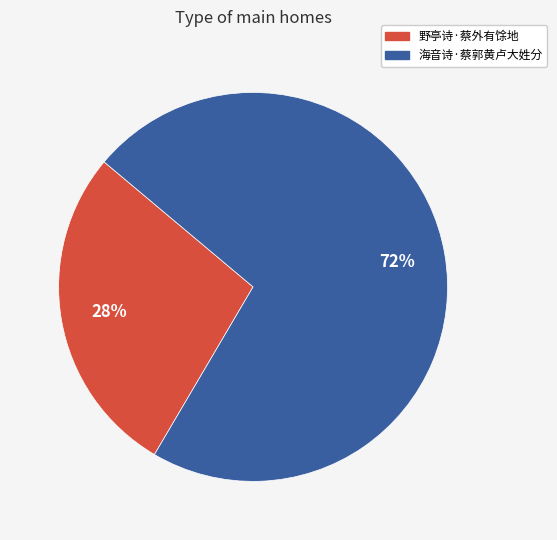

Rank the categories by value from lowest to highest.

野亭诗·蔡外有馀地, 海音诗·蔡郭黄卢大姓分